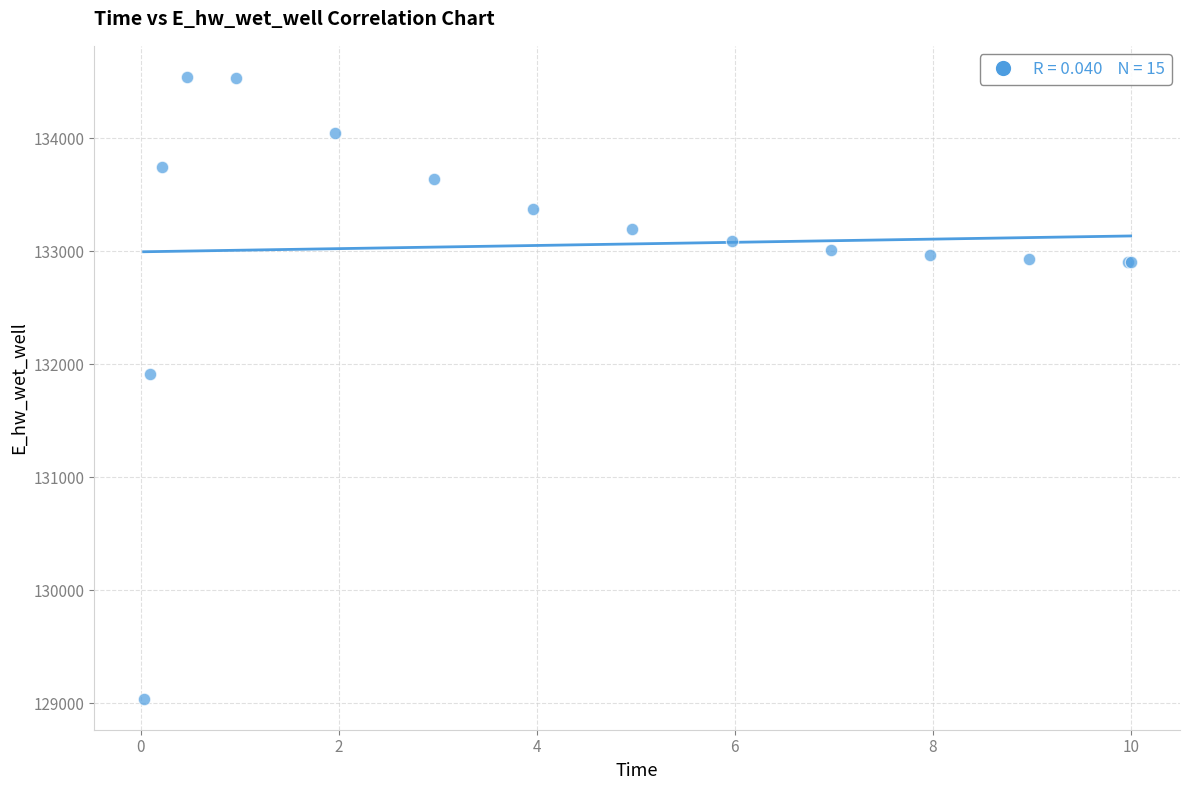

What Y value in the scatter plot is closest to 131791?

131910.8